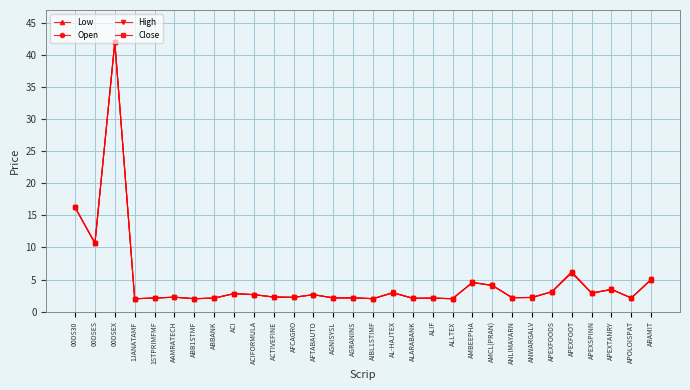

What is the sum of all Low values?

142.7